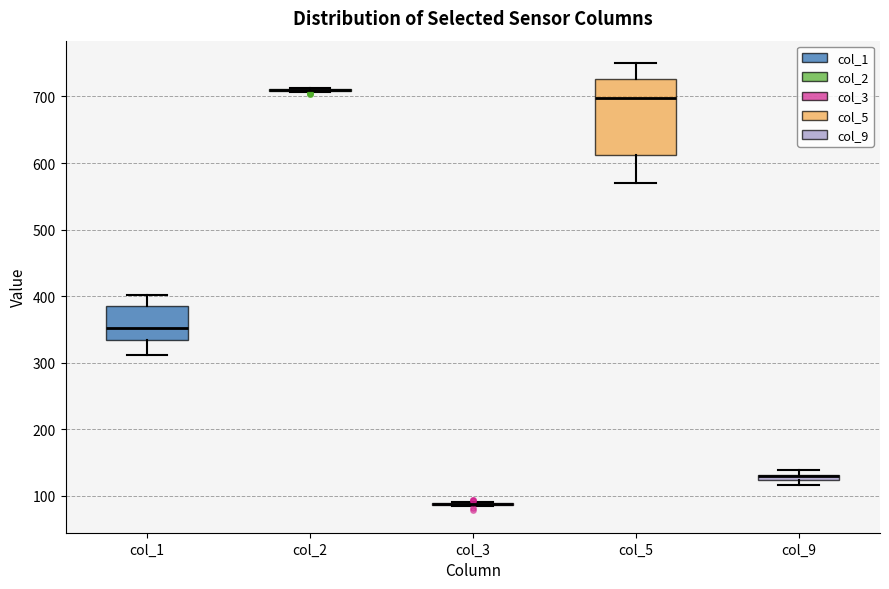

Comparing the boxes themselves (not the whiskers), which one is the tallest?

col_5